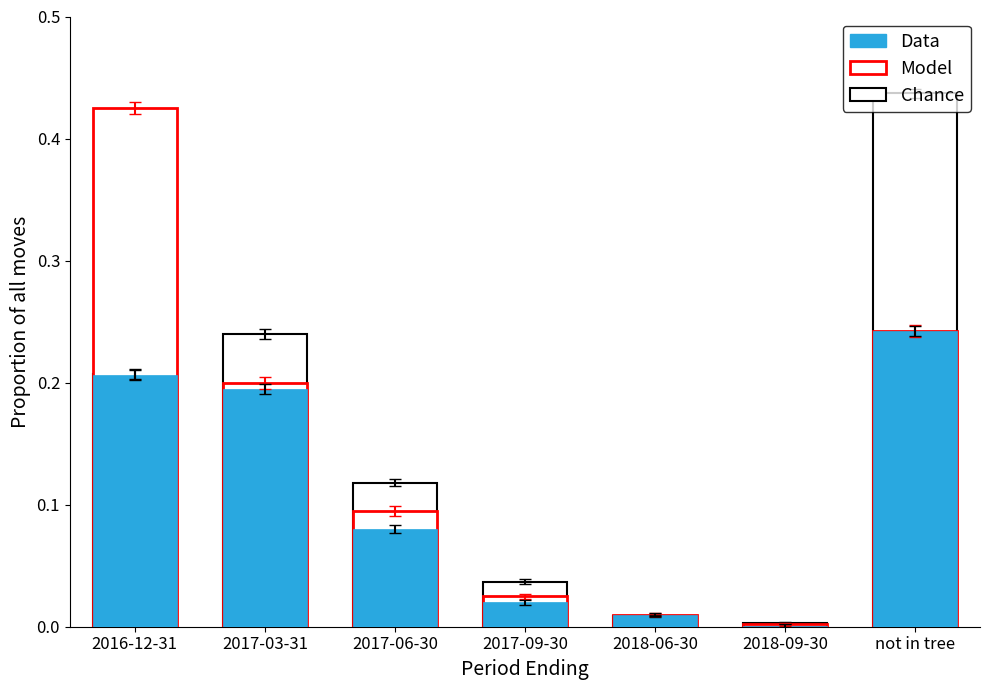

List the series in order of their peak value, lowest first.

Data, Model, Chance